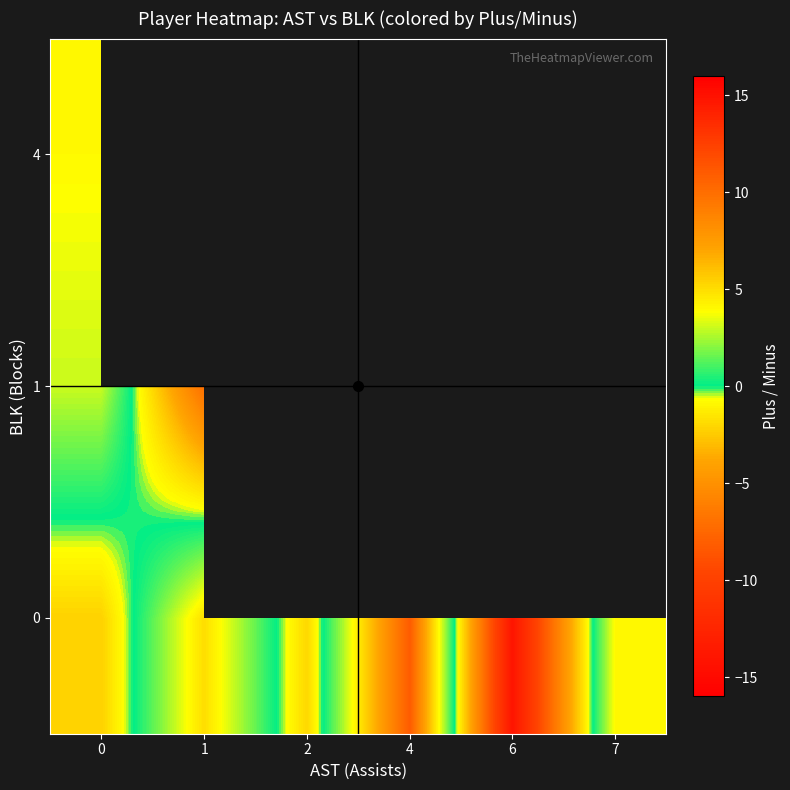

What is the greatest value displayed?

11.0